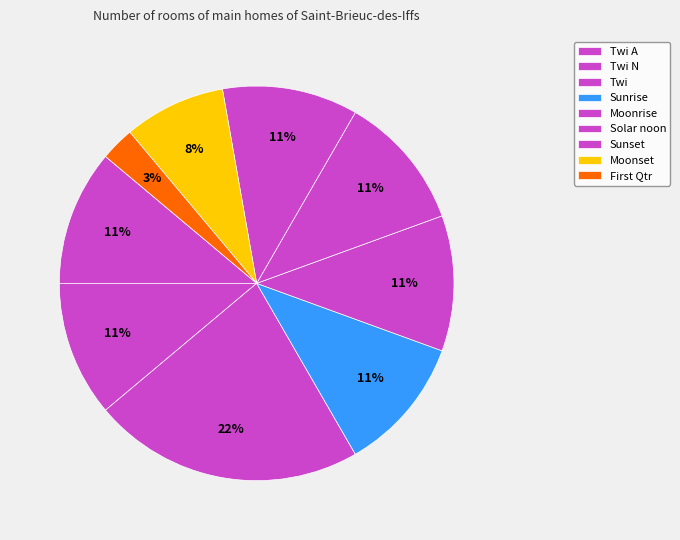

How many segments does this pie chart have?

9